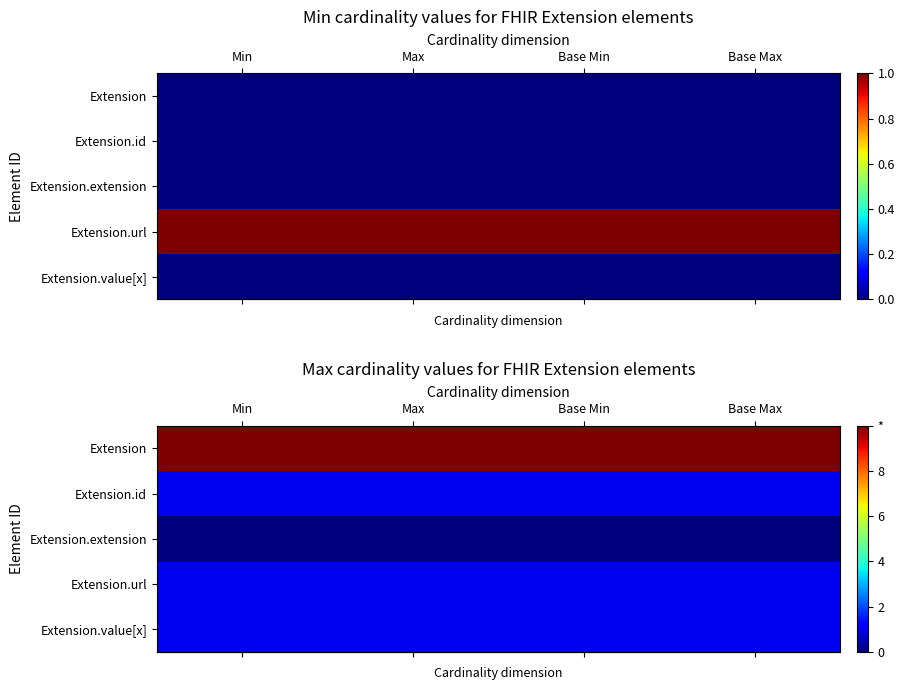

Reading left to right, list all the values displayed in this chart.

row_0: 10	10	10	10
row_1: 1	1	1	1
row_2: 0	0	0	0
row_3: 1	1	1	1
row_4: 1	1	1	1